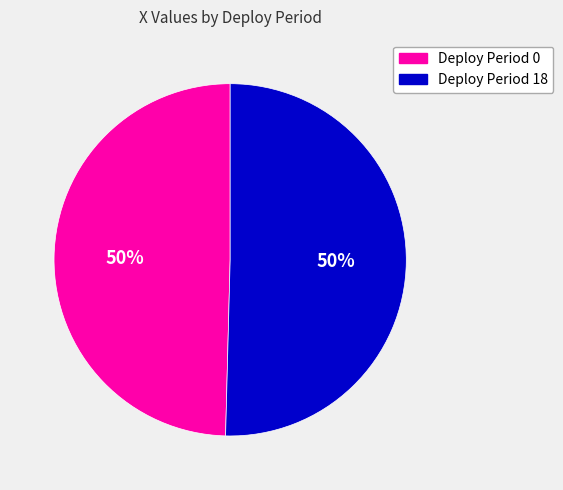

What is the ratio of the value at Deploy Period 0 to the value at Deploy Period 18?

1.0